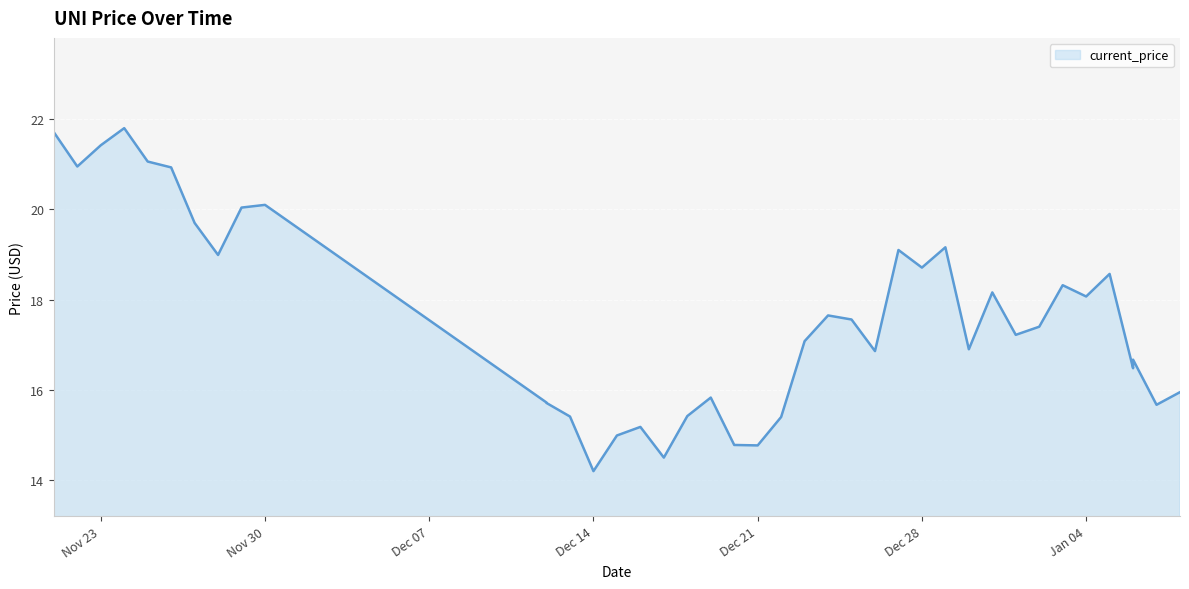

True or false: the data shows 14.8 at Dec 21.

True